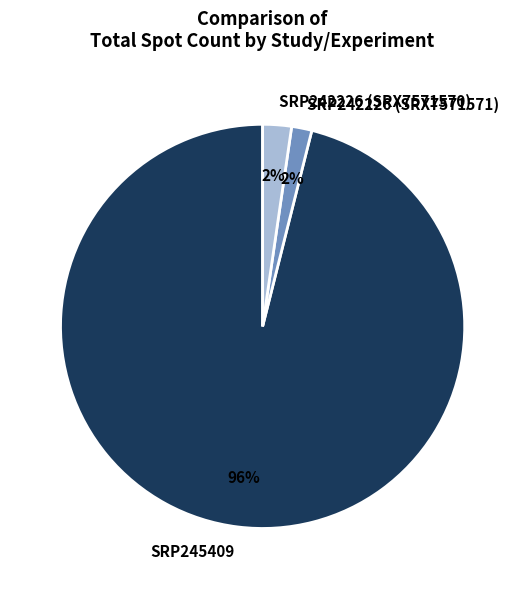

Combined, do SRP242226 (SRX7571571) and SRP245409 account for over 50%?

Yes